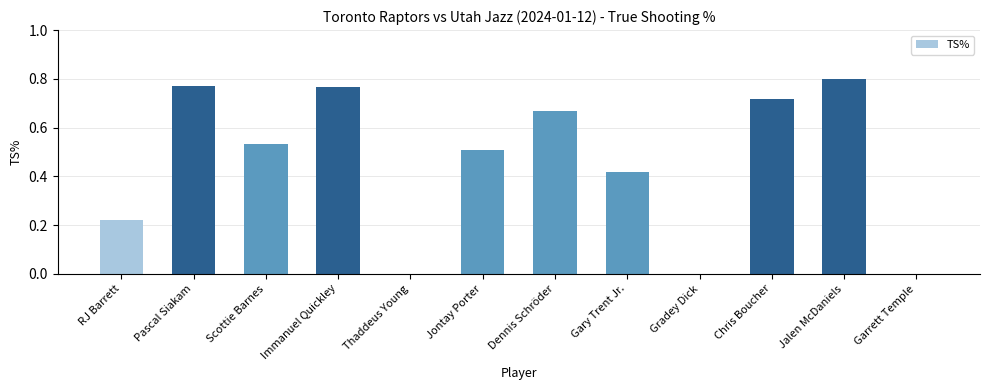

The value at Garrett Temple is 0.0. True or false?

True